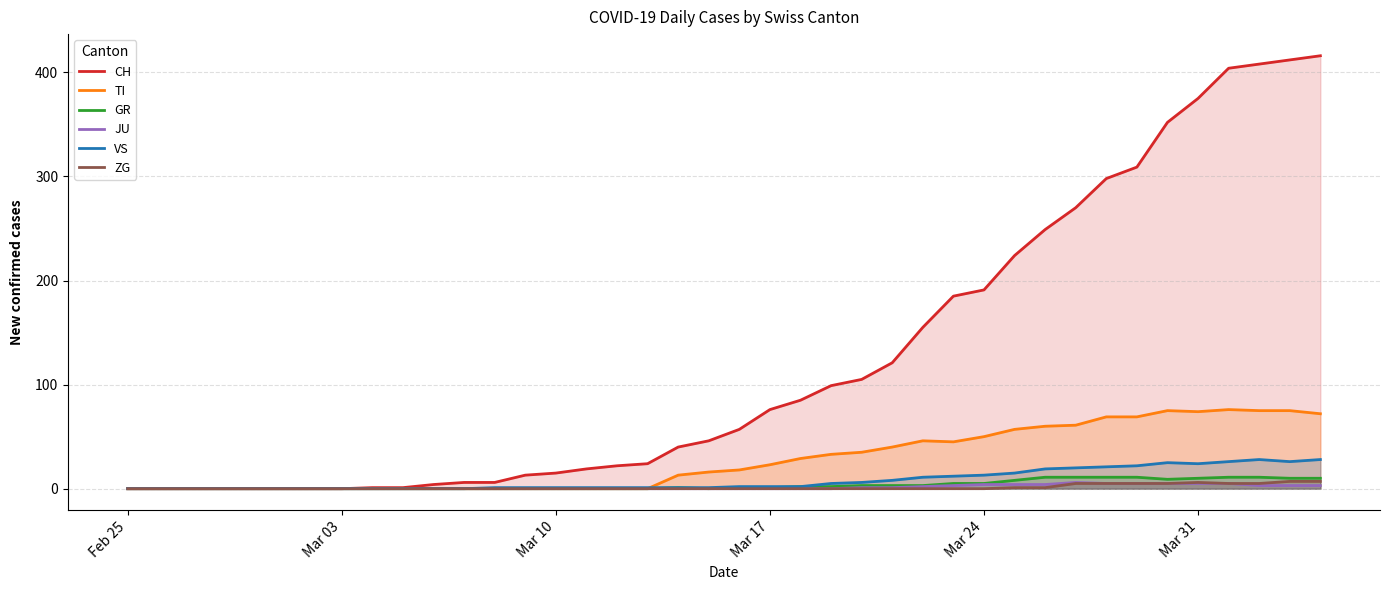

Which series has the largest total across all categories?

CH